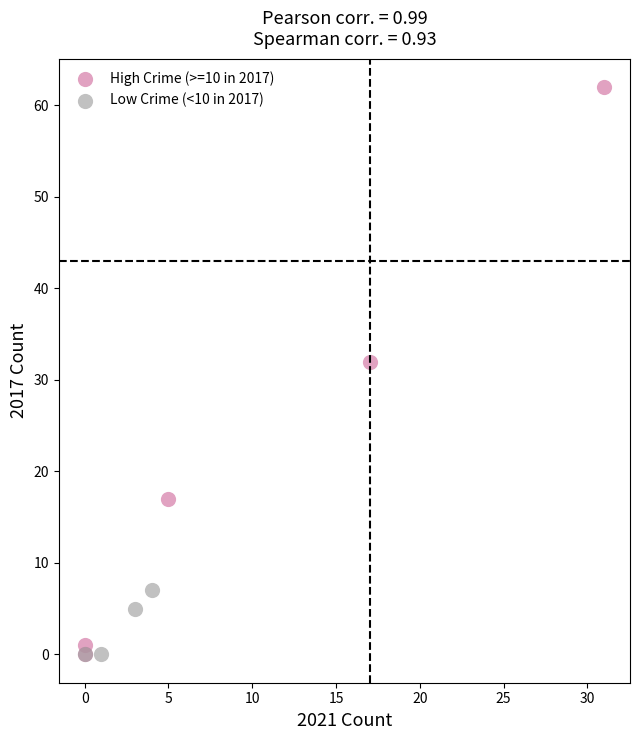

Which series has the widest spread of Y values?

High Crime (>=10 in 2017)